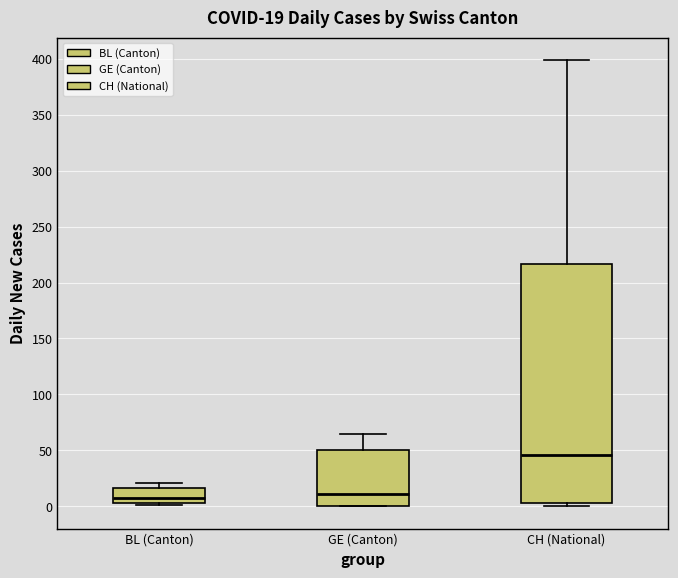

Comparing the boxes themselves (not the whiskers), which one is the tallest?

CH (National)